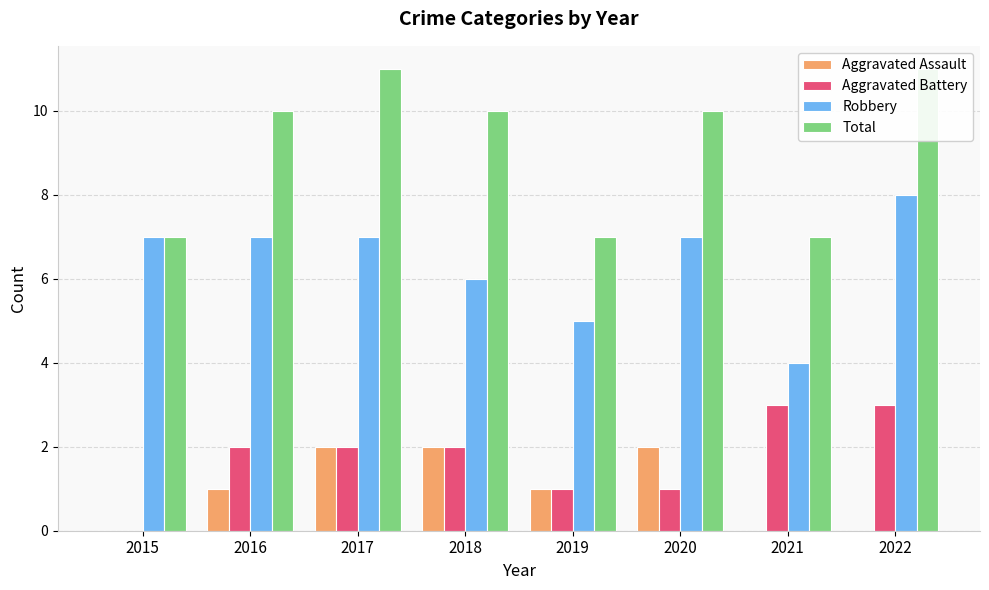

What is the approximate value of Total at 2016?

10